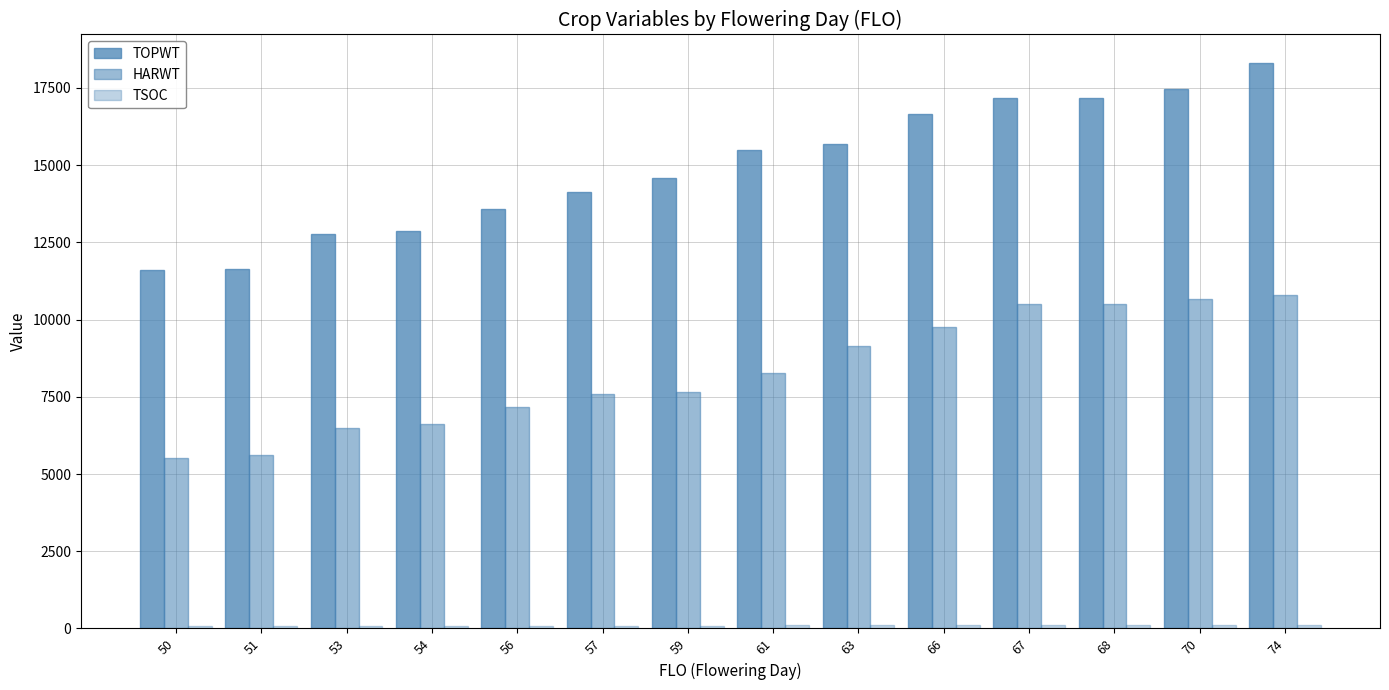

How many groups of bars are there?

14